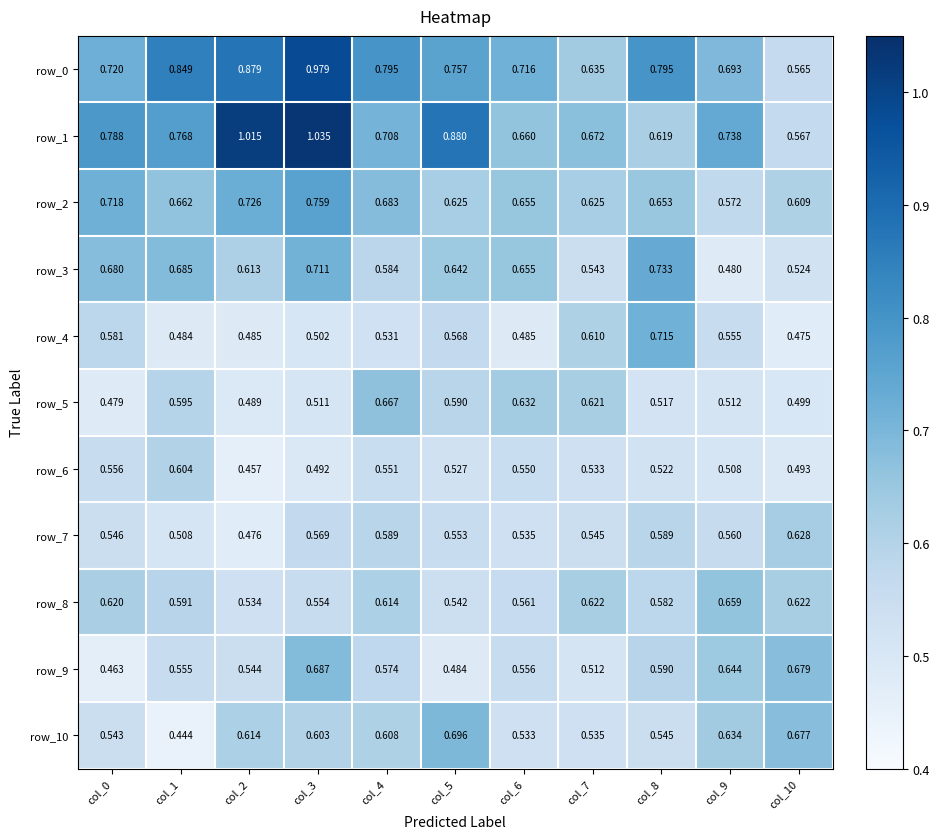

Is the value of row_9 at col_5 greater than the value of row_8 at col_6?

No